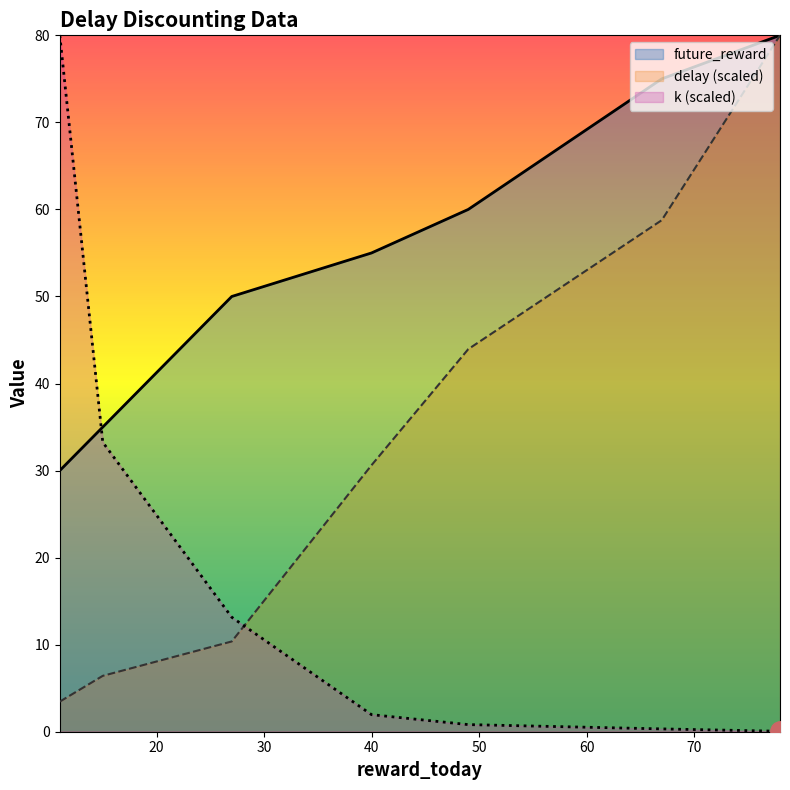

What is the total value across all series at 67?

134.1